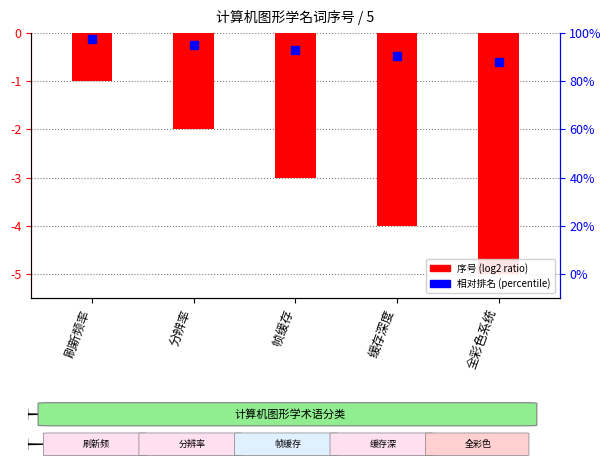

How many data points are above -3?

2